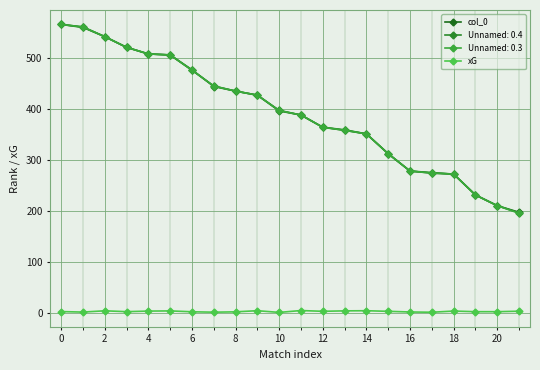

True or false: col_0 has more than 1 interior local peaks.

False